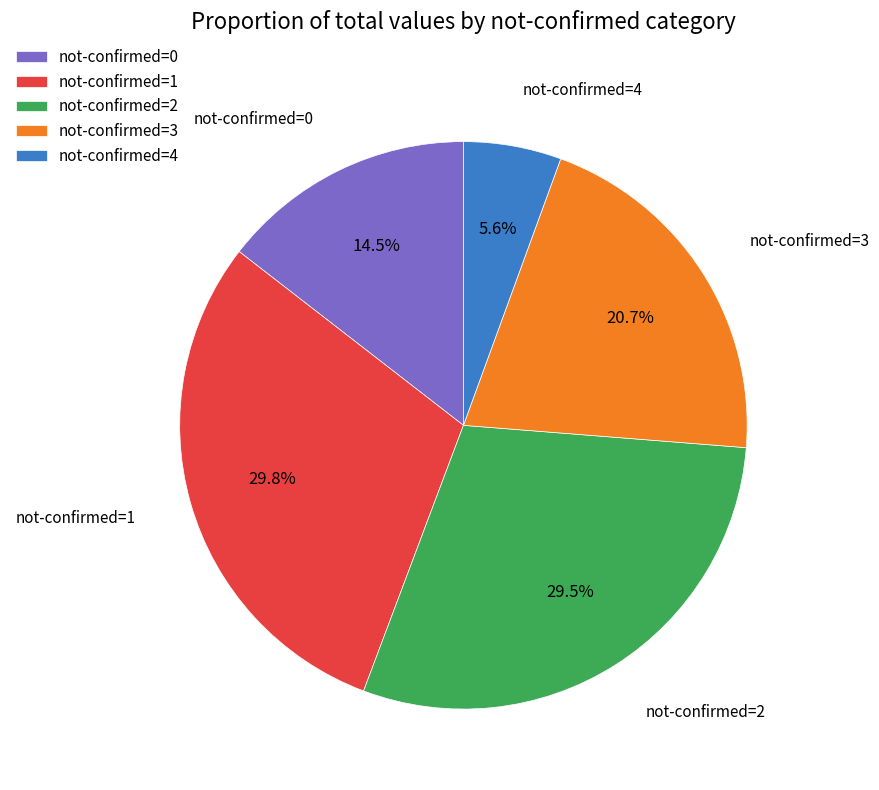

How many slices are in this pie chart?

5